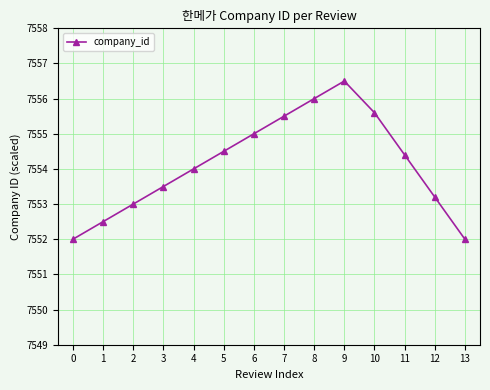

Which category has the highest value across all series?

9